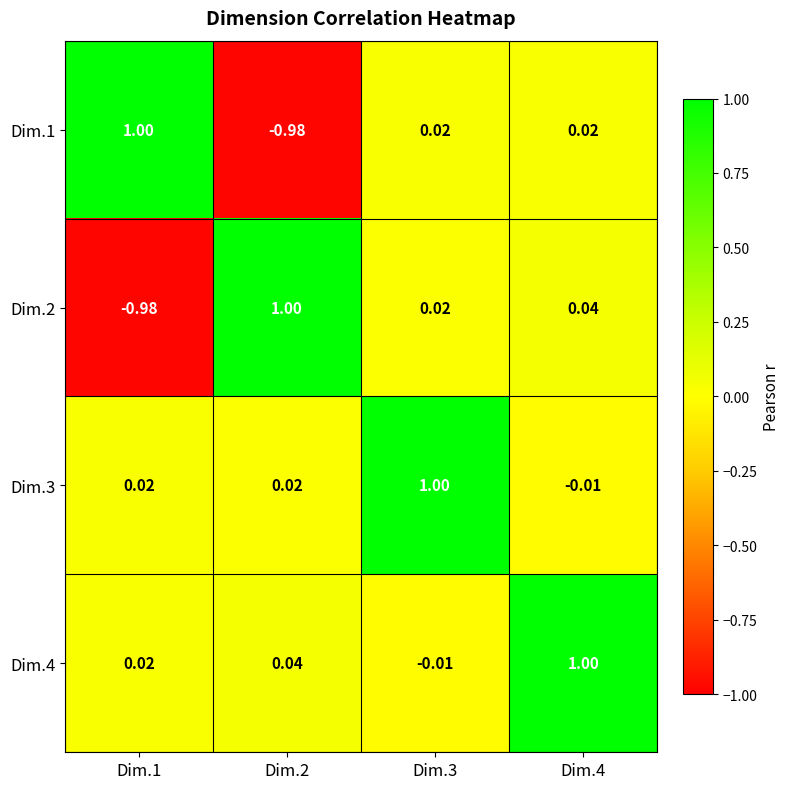

At how many categories does at least one series exceed 0?

4